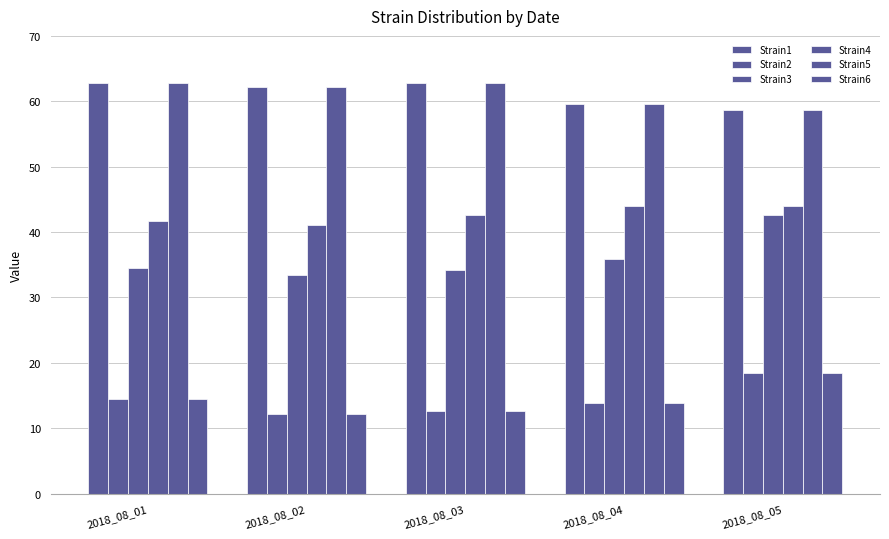

Rank the categories by Strain5 value from highest to lowest.

2018_08_01, 2018_08_03, 2018_08_02, 2018_08_04, 2018_08_05